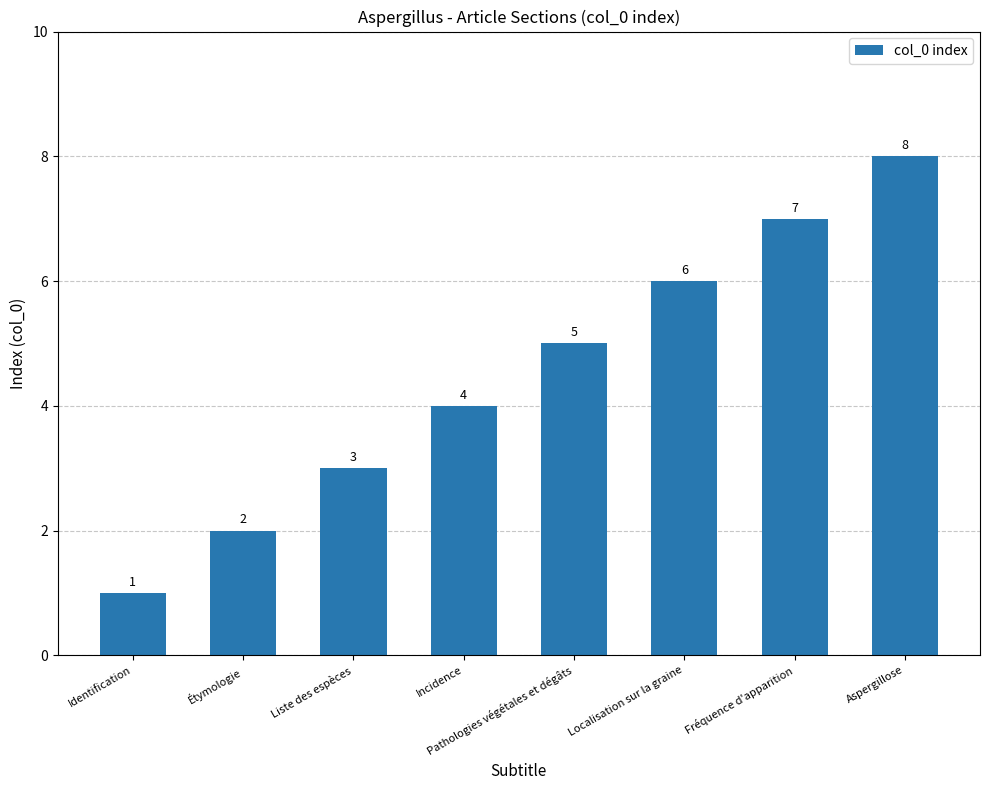

Between Incidence and Pathologies végétales et dégâts, which is larger?

Pathologies végétales et dégâts